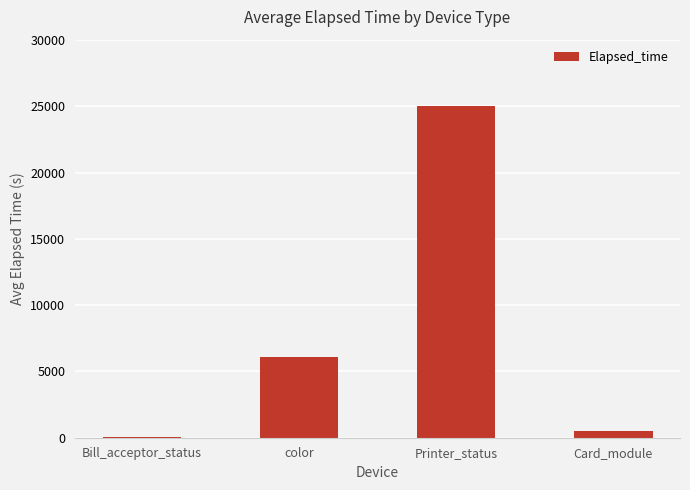

Which has a higher value, color or Printer_status?

Printer_status